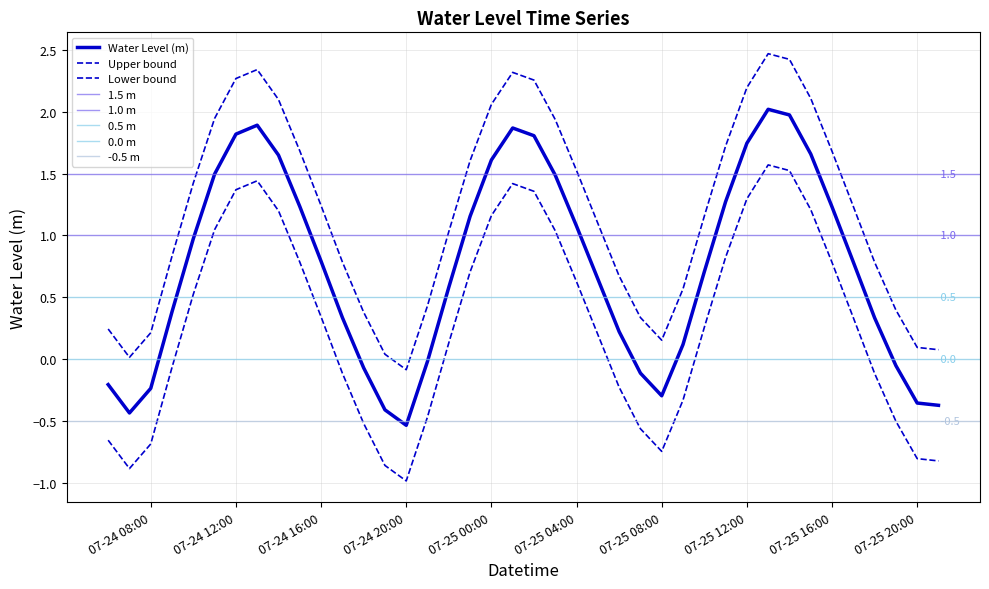

Reading left to right, transcribe all the data shown in this chart.

-0.2	-0.4	-0.2	0.4	1.0	1.5	1.8	1.9	1.6	1.2	0.8	0.3	-0.1	-0.4	-0.5	-0.0	0.6	1.2	1.6	1.9	1.8	1.5	1.1	0.6	0.2	-0.1	-0.3	0.1	0.7	1.3	1.7	2.0	2.0	1.7	1.2	0.8	0.3	-0.1	-0.4	-0.4